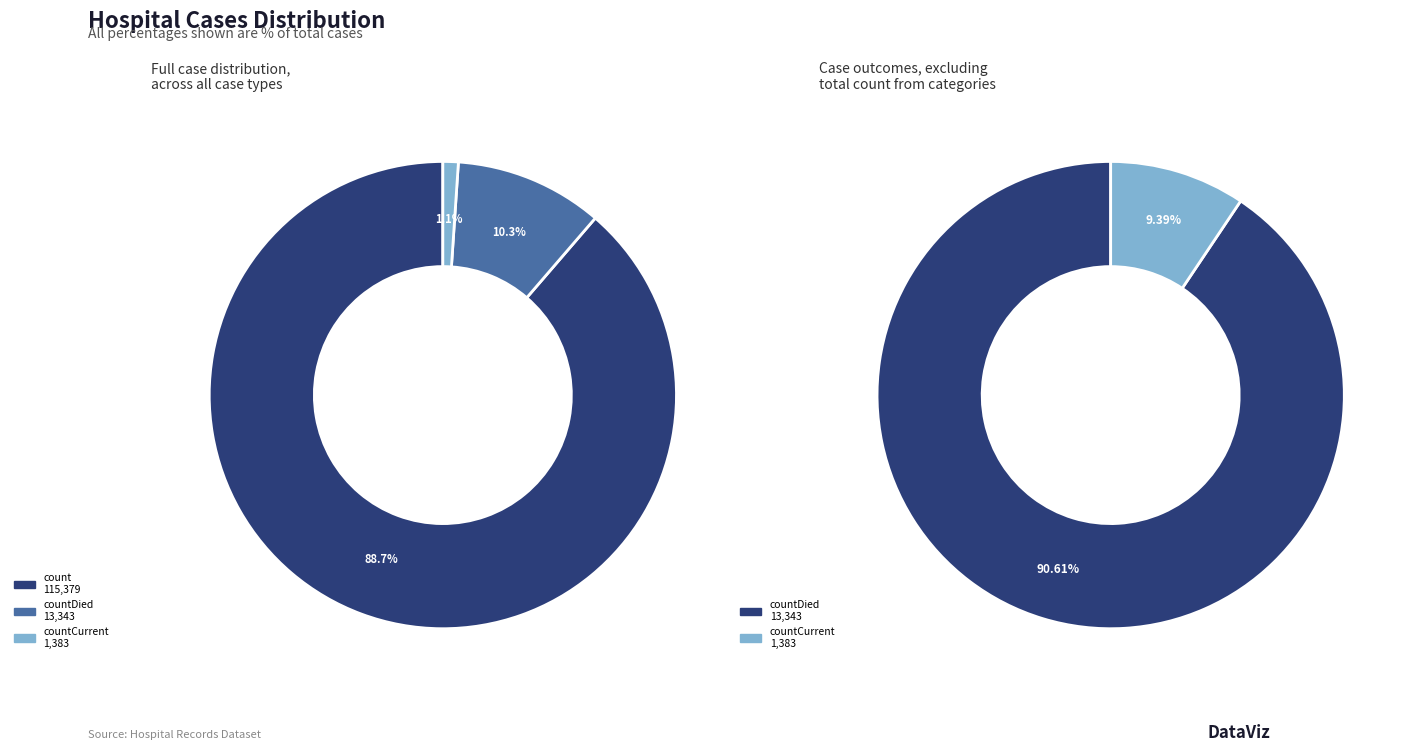

Is there any slice that represents more than half of the pie?

Yes